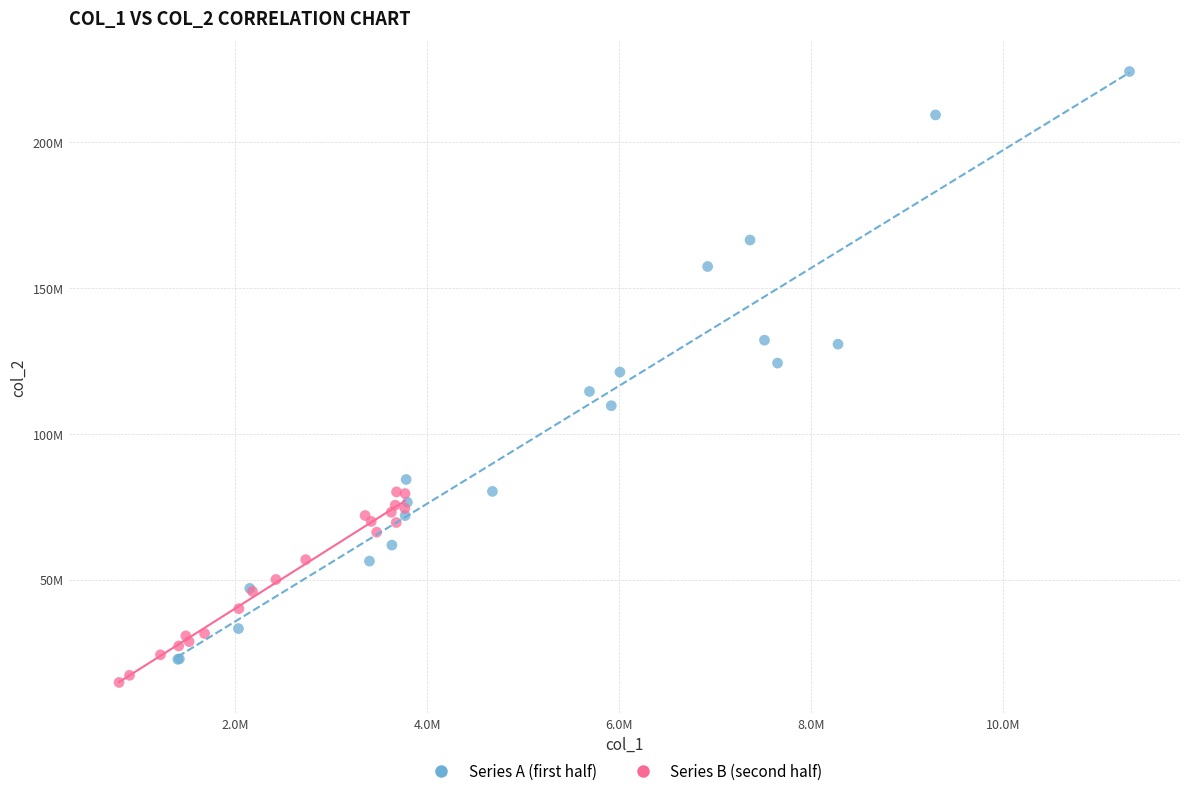

What are all the series names shown in the legend?

Series A (first half), Series B (second half)